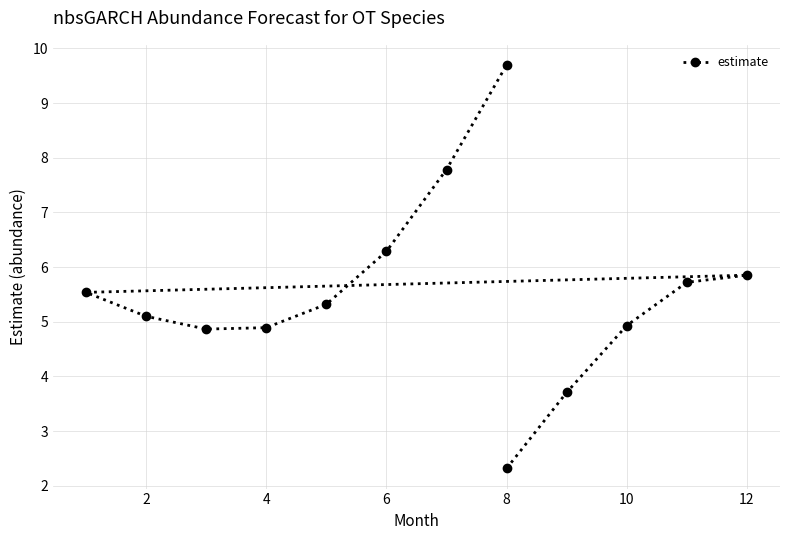

True or false: the data shows 8.9 at 4.

False